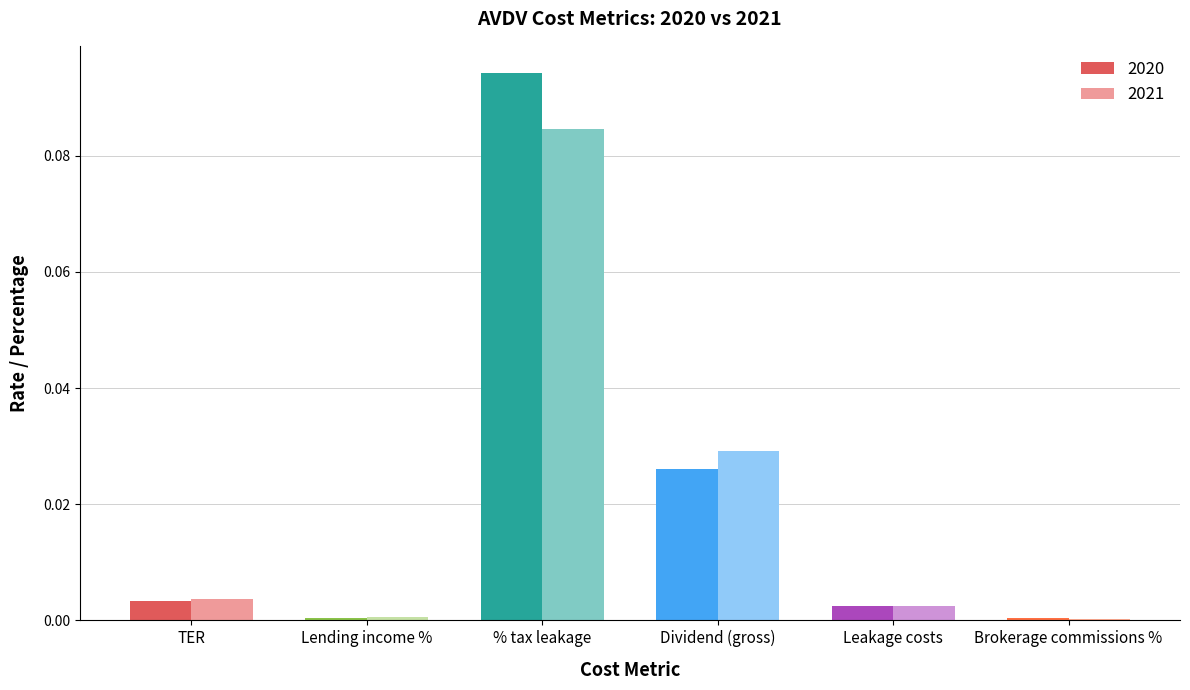

Count the number of categories in the chart.

6